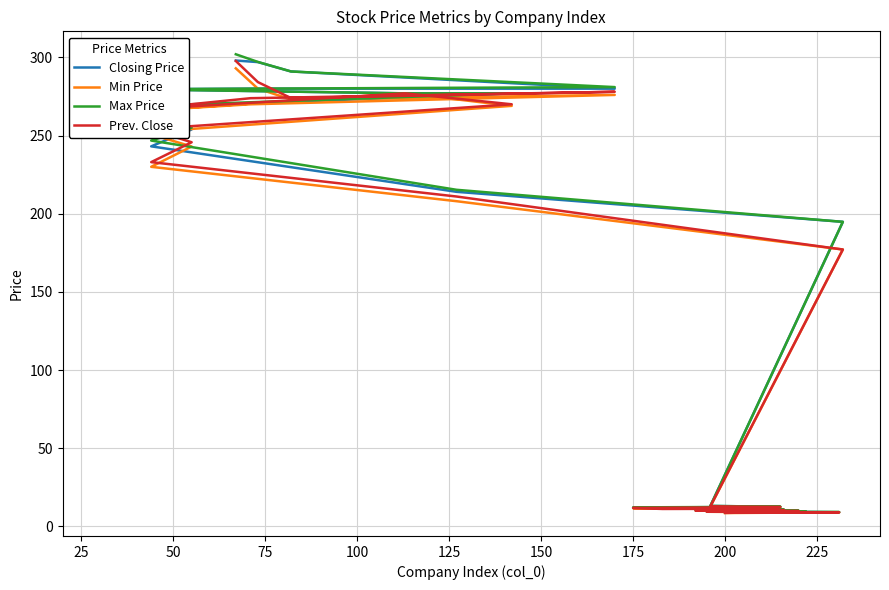

At how many categories does at least one series exceed 179?

14